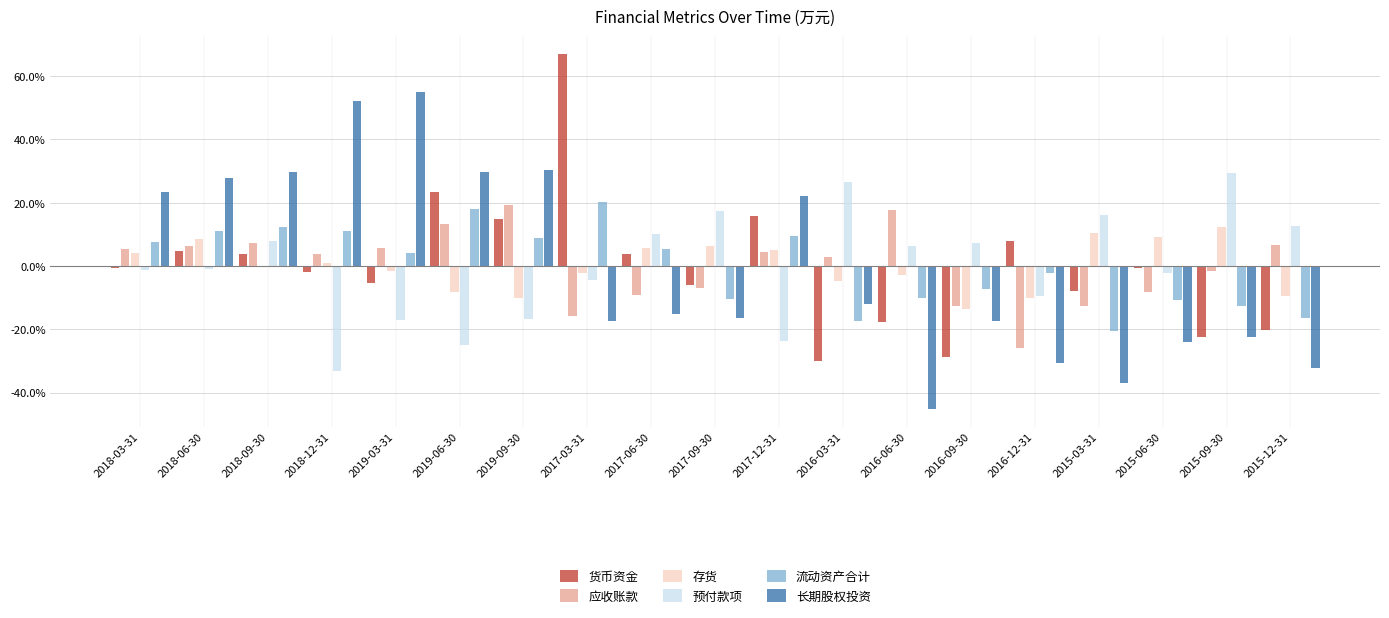

What is the maximum value for 应收账款?

0.2